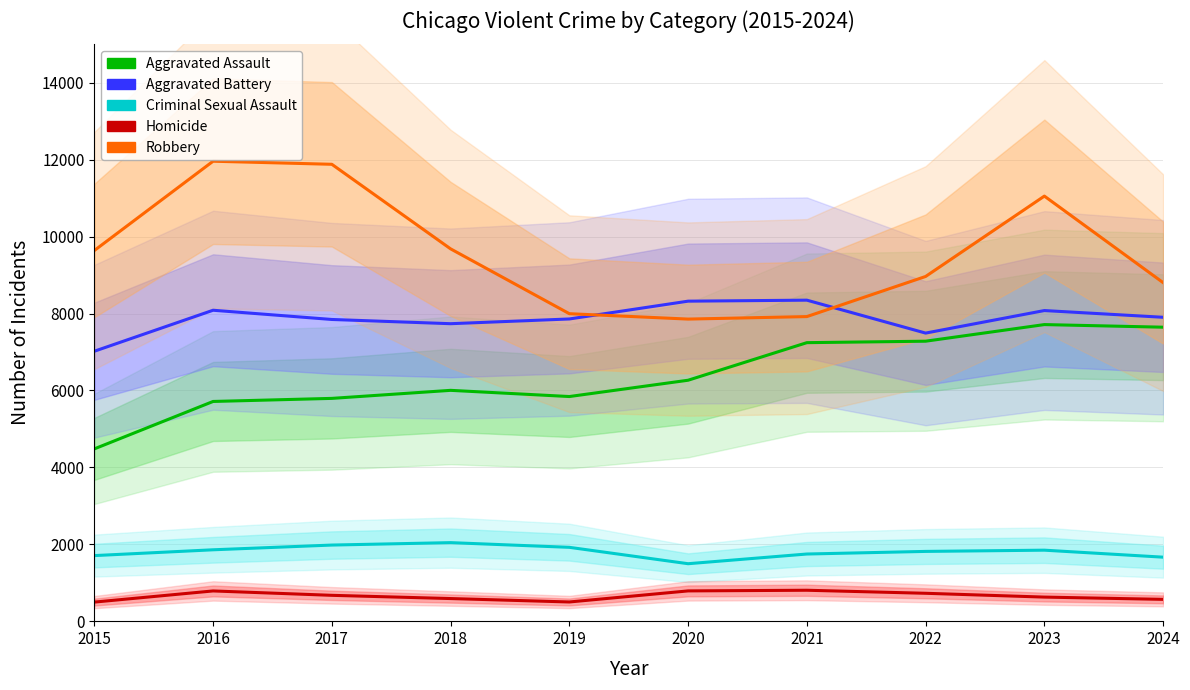

At how many categories does at least one series exceed 765?

10